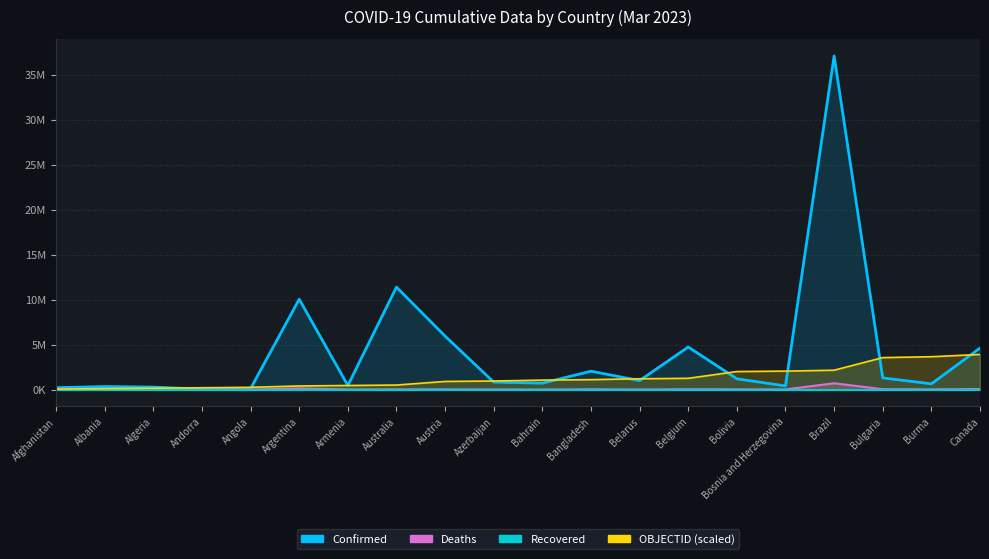

What is the difference between the second highest and second lowest values in the Confirmed series?

11280257